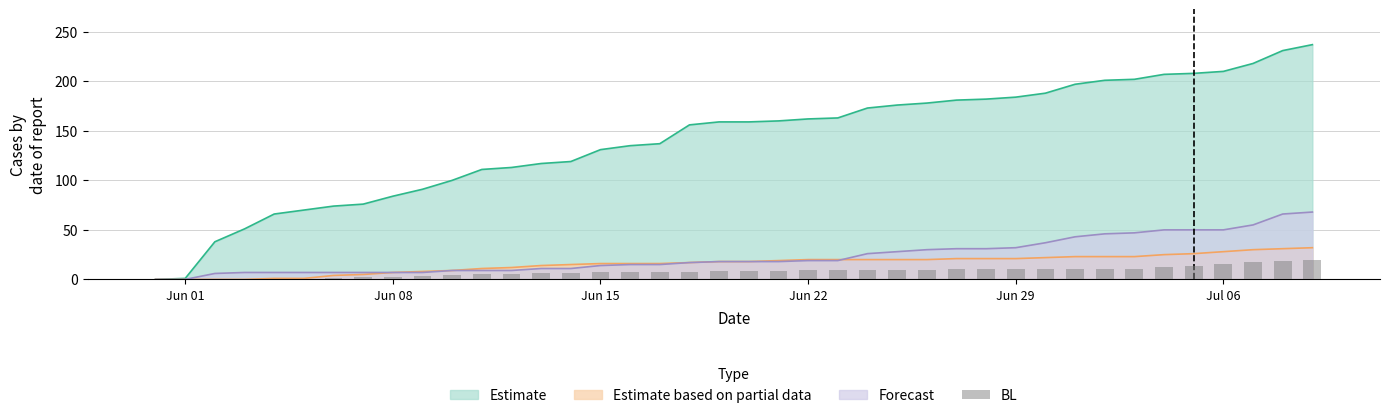

Where does the data first go above 8?

Jun 22